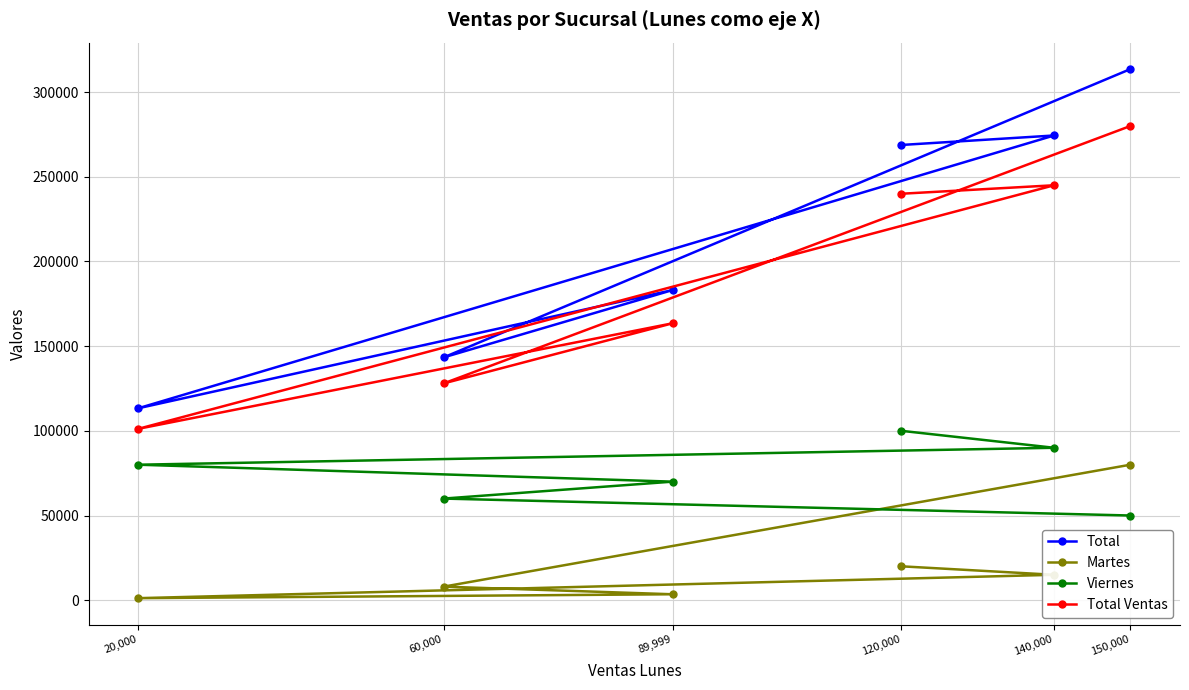

What is the value of the Total point at the 2nd from the left?

143360.0